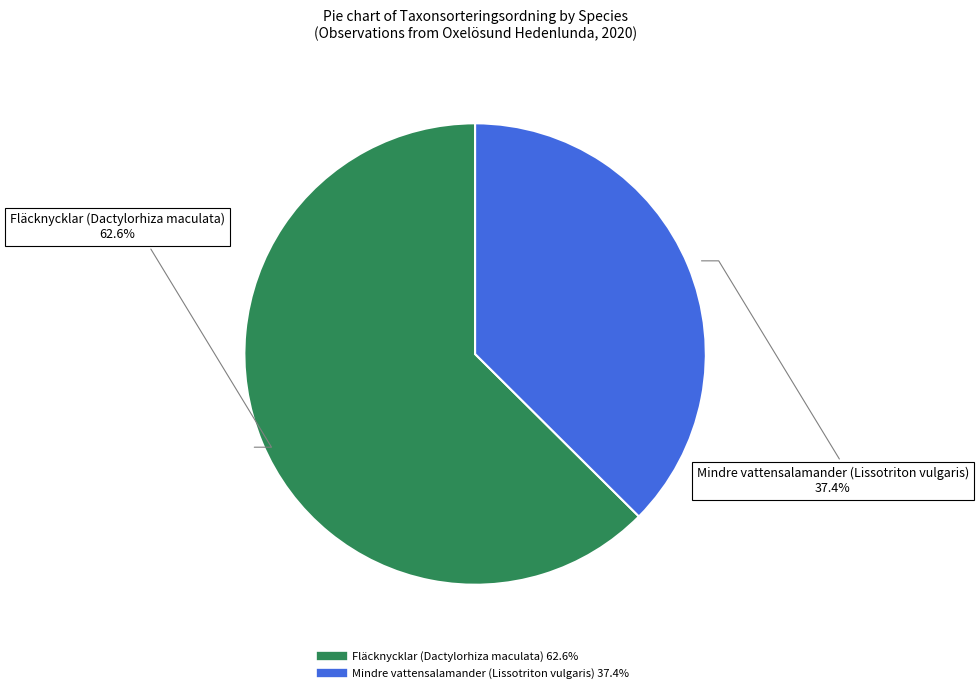

Rank the categories by value from lowest to highest.

Mindre vattensalamander (Lissotriton vulgaris), Fläcknycklar (Dactylorhiza maculata)